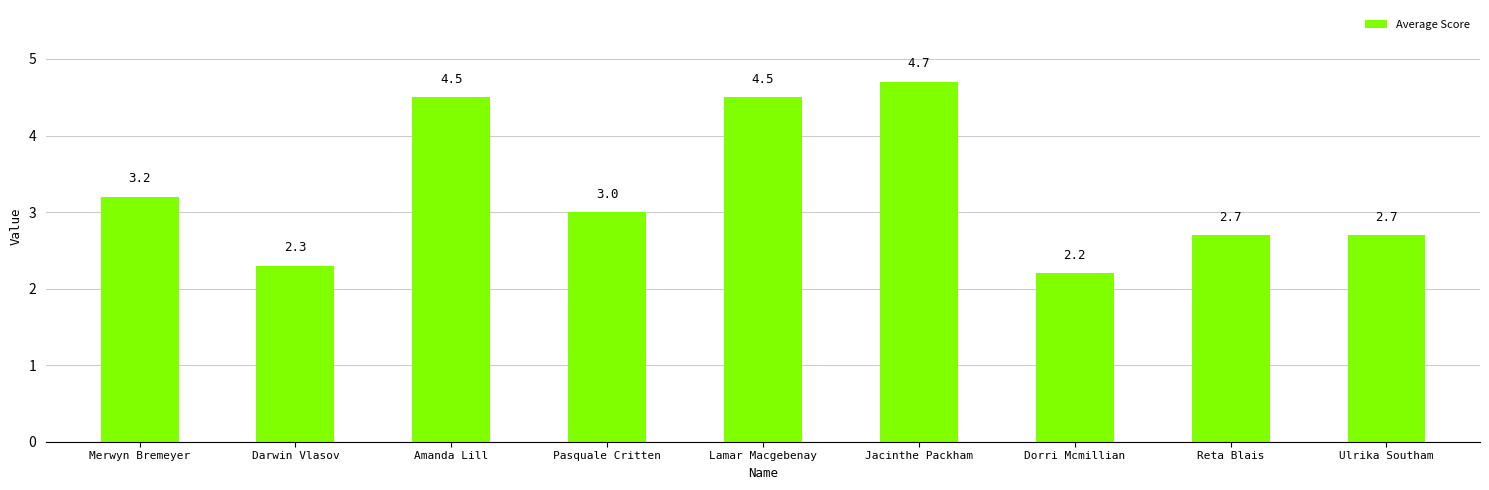

Read the value at Darwin Vlasov.

2.3